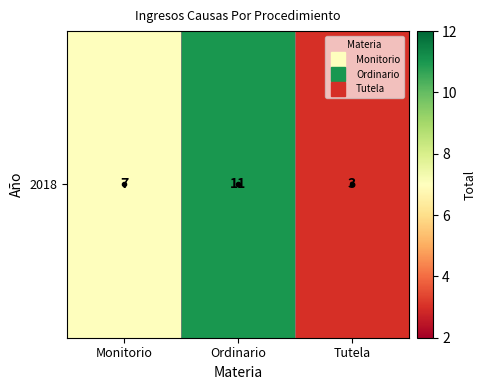

Where does the data first go above 7?

Ordinario